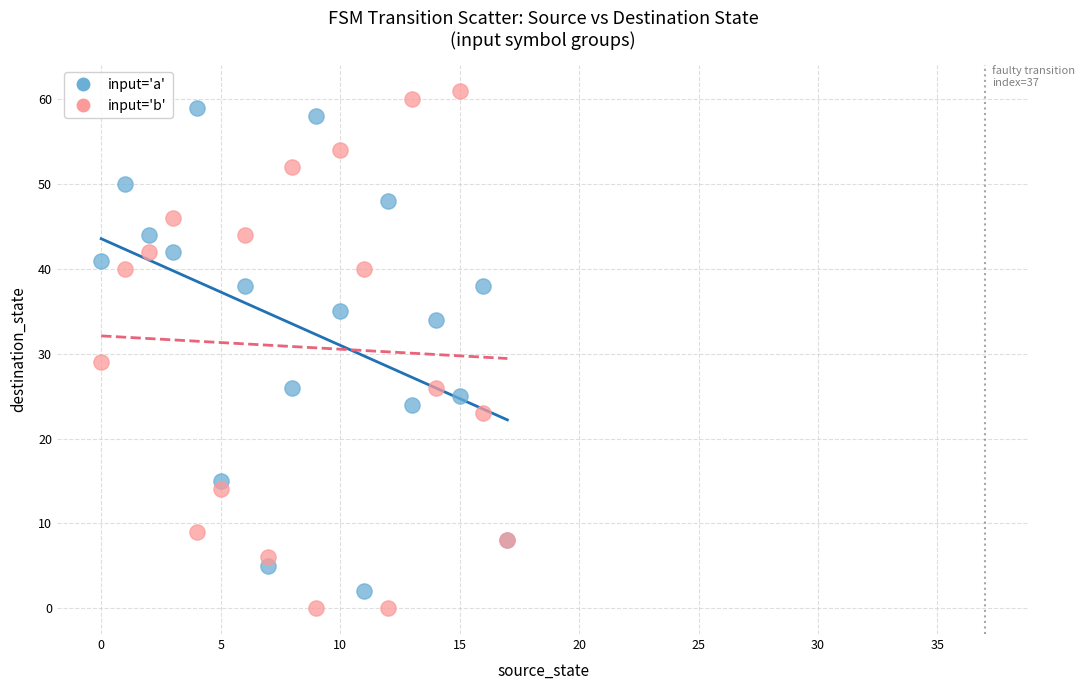

Which series has the largest Y range (max minus min)?

input='b'